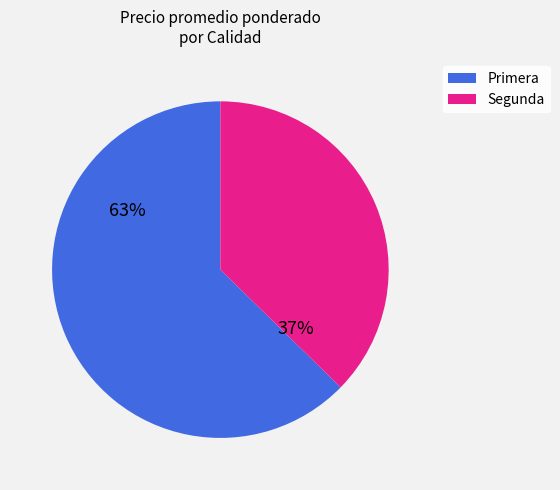

Is it true that Primera is 50% of the pie?

False